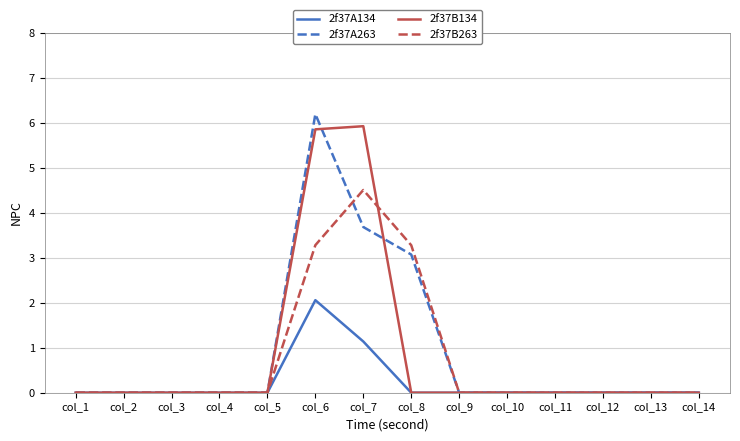

Reading left to right, extract all data points from this chart.

2f37A134: col_1=0.0	col_2=0.0	col_3=0.0	col_4=0.0	col_5=0.0	col_6=2.1	col_7=1.1	col_8=0.0	col_9=0.0	col_10=0.0	col_11=0.0	col_12=0.0	col_13=0.0	col_14=0.0
2f37A263: col_1=0.0	col_2=0.0	col_3=0.0	col_4=0.0	col_5=0.0	col_6=6.2	col_7=3.7	col_8=3.1	col_9=0.0	col_10=0.0	col_11=0.0	col_12=0.0	col_13=0.0	col_14=0.0
2f37B134: col_1=0.0	col_2=0.0	col_3=0.0	col_4=0.0	col_5=0.0	col_6=5.9	col_7=5.9	col_8=0.0	col_9=0.0	col_10=0.0	col_11=0.0	col_12=0.0	col_13=0.0	col_14=0.0
2f37B263: col_1=0.0	col_2=0.0	col_3=0.0	col_4=0.0	col_5=0.0	col_6=3.3	col_7=4.5	col_8=3.3	col_9=0.0	col_10=0.0	col_11=0.0	col_12=0.0	col_13=0.0	col_14=0.0